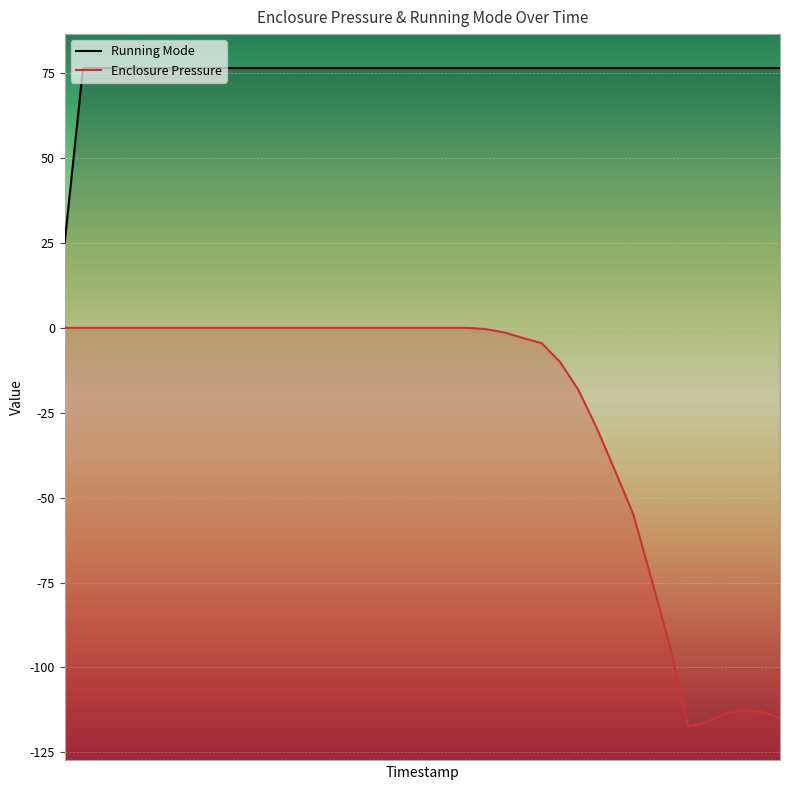

What is the label of the 35th point from the left?

15:17:20